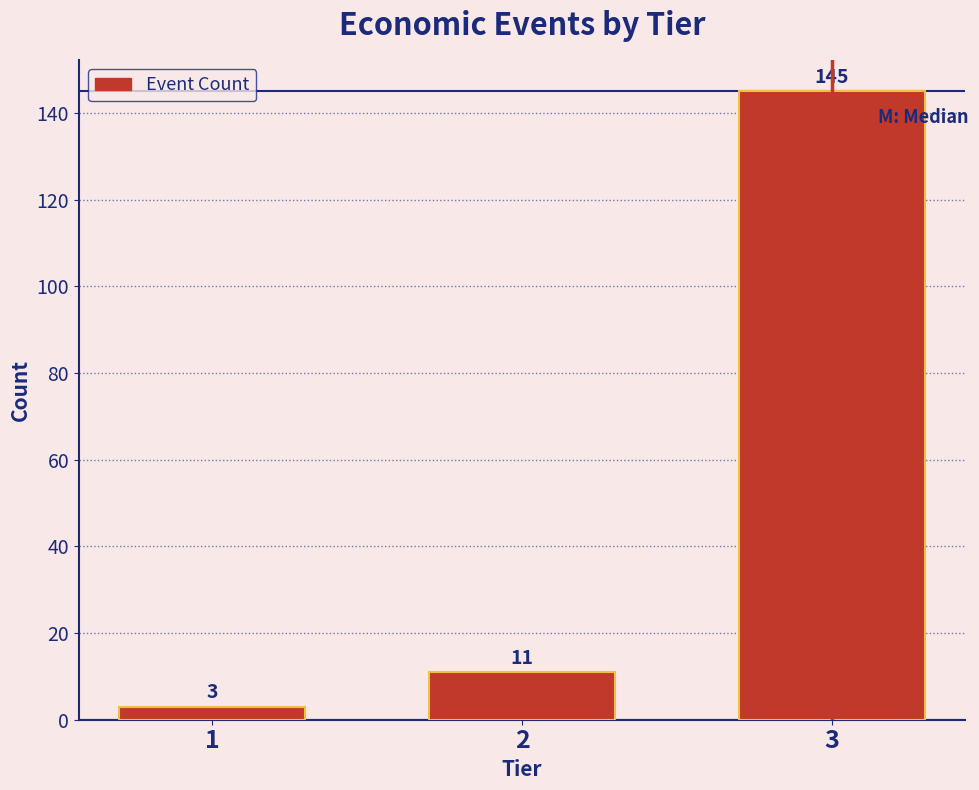

Reading left to right, list all the values displayed in this chart.

1=3	2=11	3=145